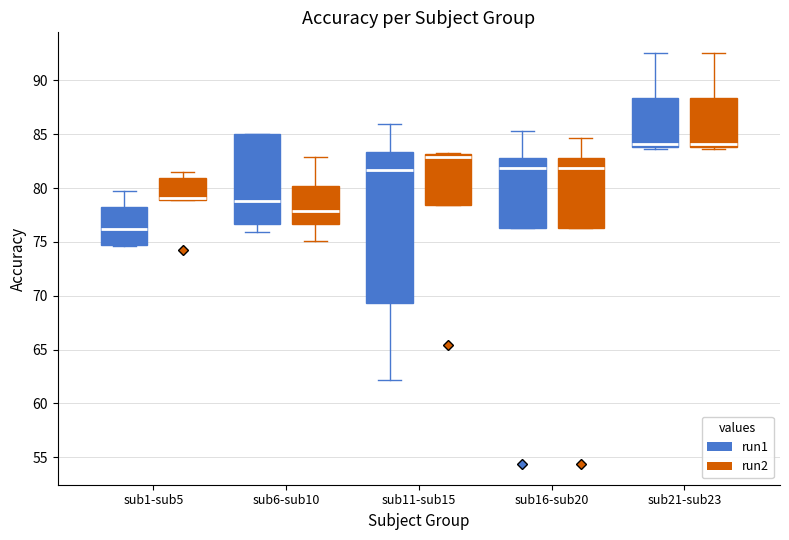

Reading left to right, transcribe this box plot: for each box, give where its median line is, the range the box spans, and where its two whiskers end, as read against the y-axis. The values are not printed on the chart, so give them approximately, as read against the axis.

sub1-sub5 (run1): median 76.0, box 74.5 to 78.5, whiskers 74.5 to 79.5
sub1-sub5 (run2): median 79.0 (just above the box's lower edge), box 79.0 to 81.0, whiskers 79.0 to 81.5
sub6-sub10 (run1): median 79.0, box 76.5 to 85.0, whiskers 76.0 to 85.0
sub6-sub10 (run2): median 78.0, box 76.5 to 80.0, whiskers 75.0 to 83.0
sub11-sub15 (run1): median 81.5, box 69.5 to 83.5, whiskers 62.0 to 86.0
sub11-sub15 (run2): median 83.0 (just below the box's upper edge), box 78.5 to 83.0, whiskers 78.5 to 83.5
sub16-sub20 (run1): median 82.0, box 76.5 to 83.0, whiskers 76.5 to 85.5
sub16-sub20 (run2): median 82.0, box 76.5 to 83.0, whiskers 76.5 to 84.5
sub21-sub23 (run1): median 84.0 (just above the box's lower edge), box 84.0 to 88.5, whiskers 83.5 to 92.5
sub21-sub23 (run2): median 84.0 (just above the box's lower edge), box 84.0 to 88.5, whiskers 83.5 to 92.5